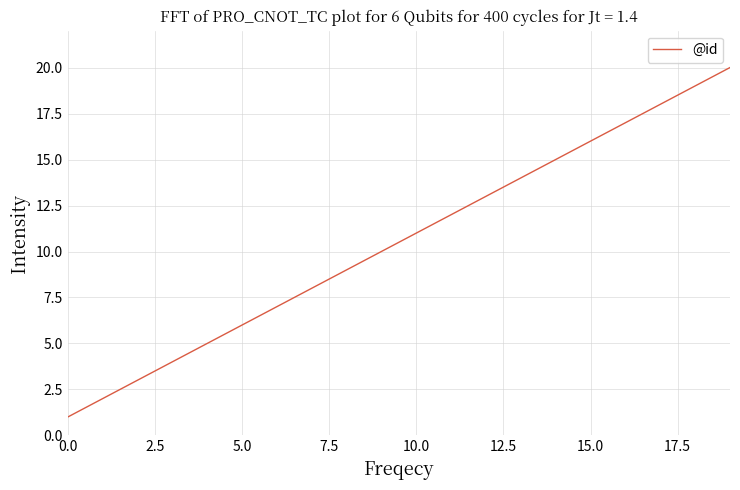

What is the maximum value shown in the chart?

20